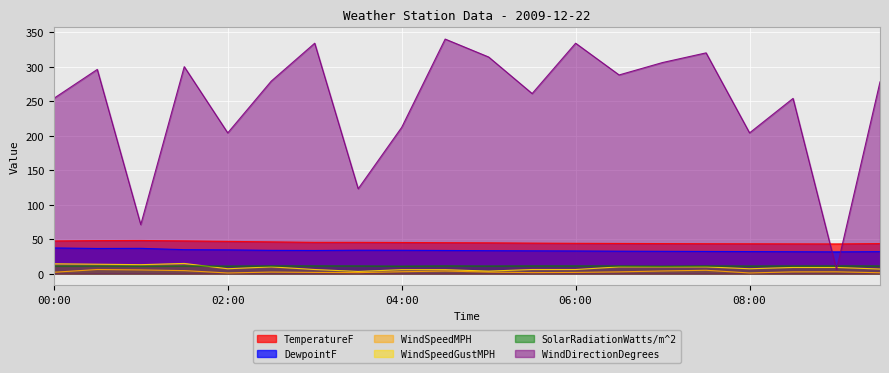

Which label corresponds to the largest value in the chart?

04:30